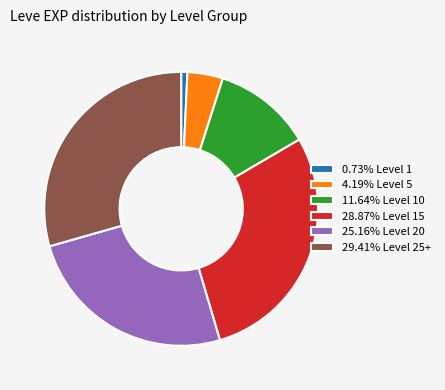

Is there a majority slice in this chart?

No